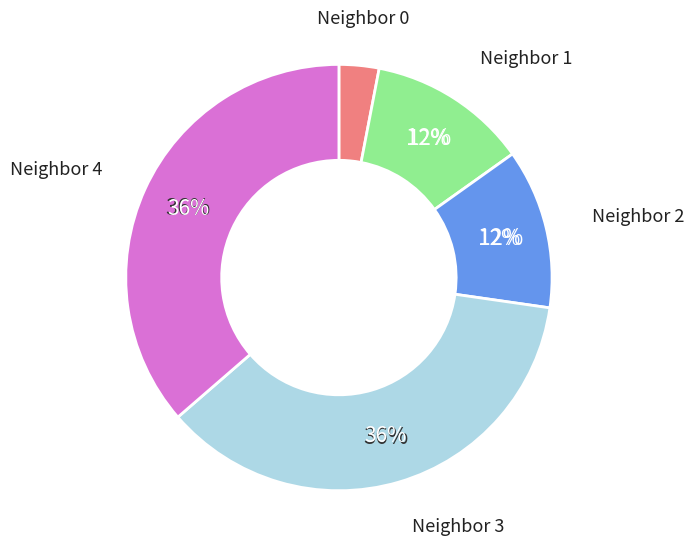

Between 2 and 1, which is larger?

2